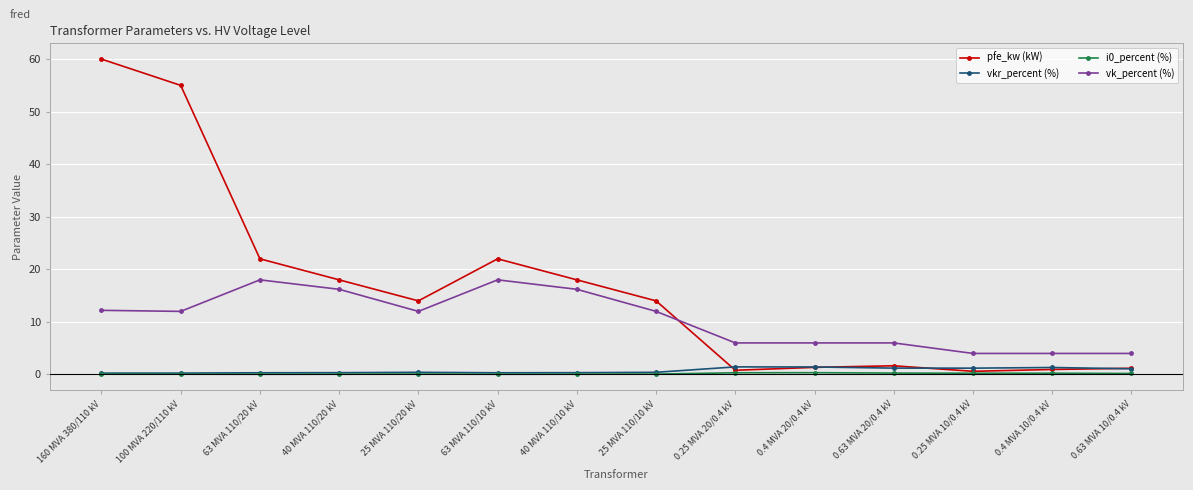

What is the highest value of the pfe_kw (kW) series?

60.0